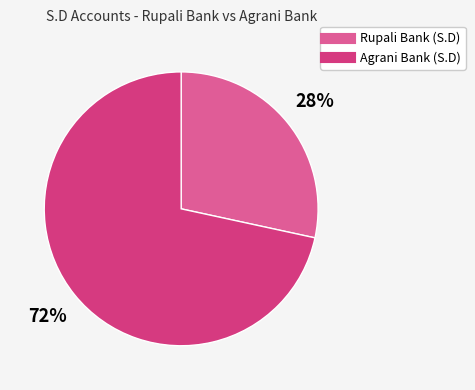

Approximately how many times larger is the value at Rupali Bank (S.D) compared to Agrani Bank (S.D)?

0.4